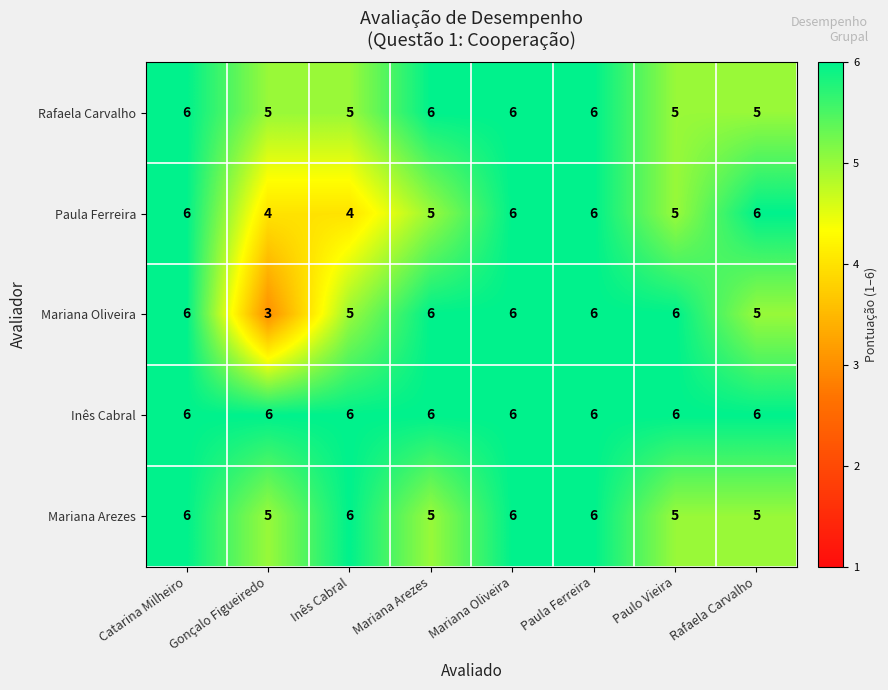

What is the sum of all Paula Ferreira values?

42